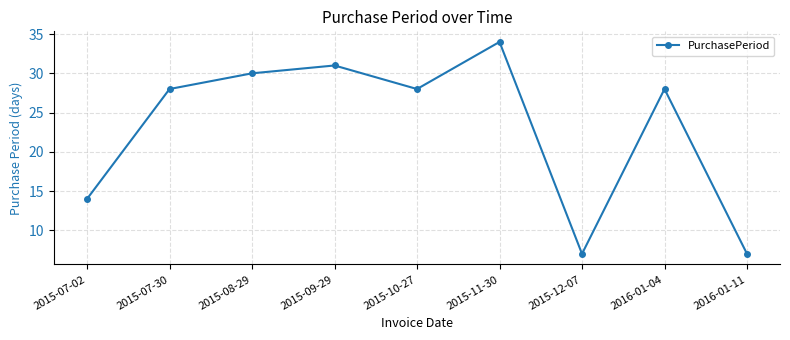

What is the label of the 5th point from the right?

2015-10-27